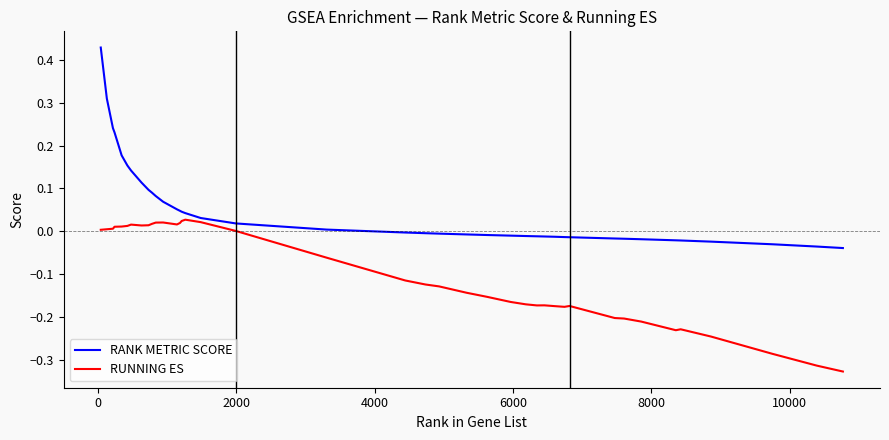

How many lines are shown in the chart?

2